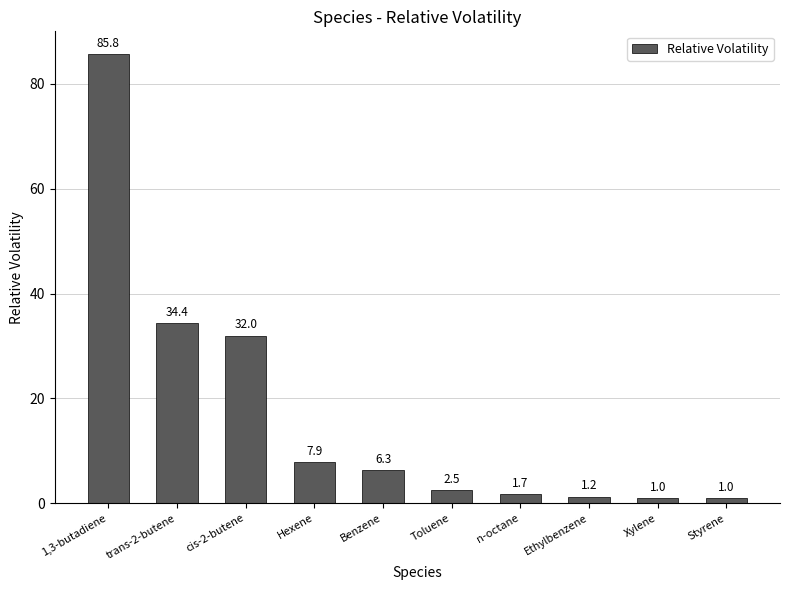

What is the sum of the values at Hexene and 1,3-butadiene?

93.6